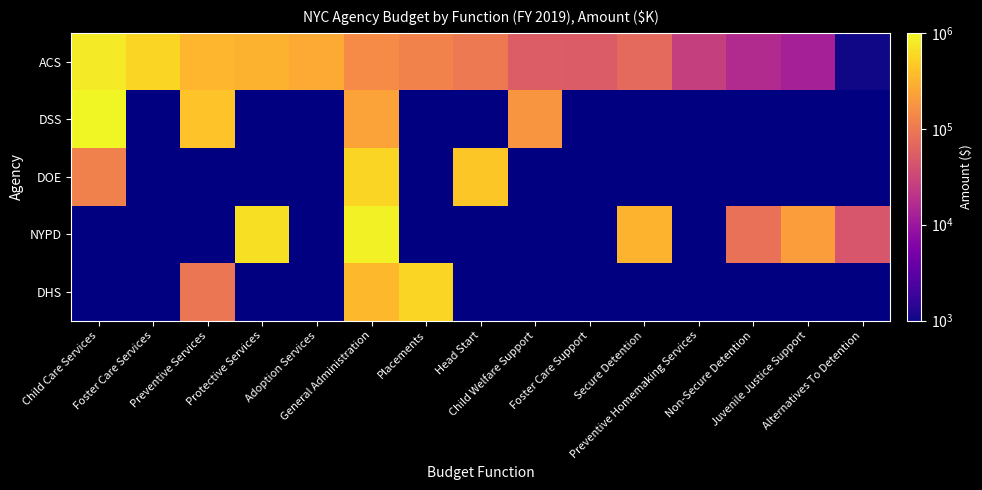

At how many categories does at least one series exceed 613834?

3